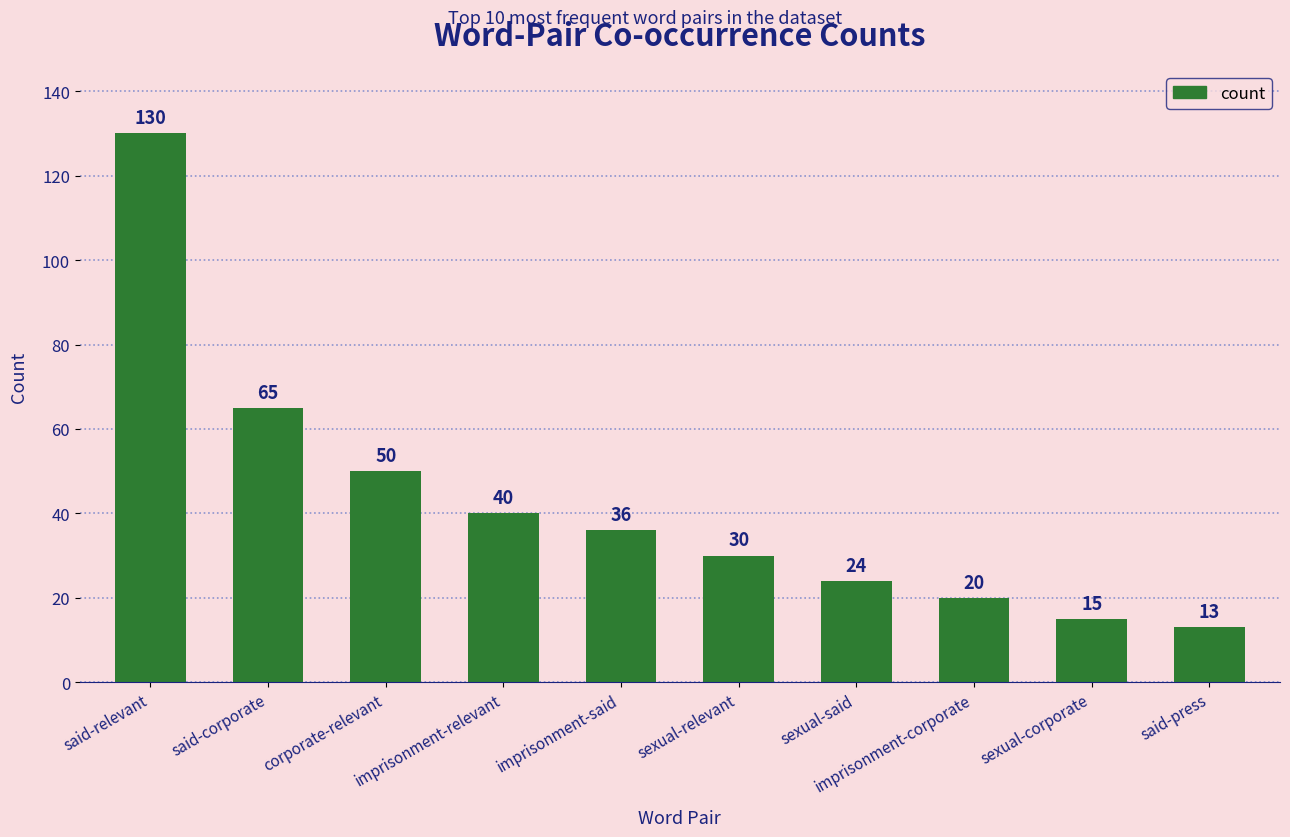

Are the bars horizontal?

No